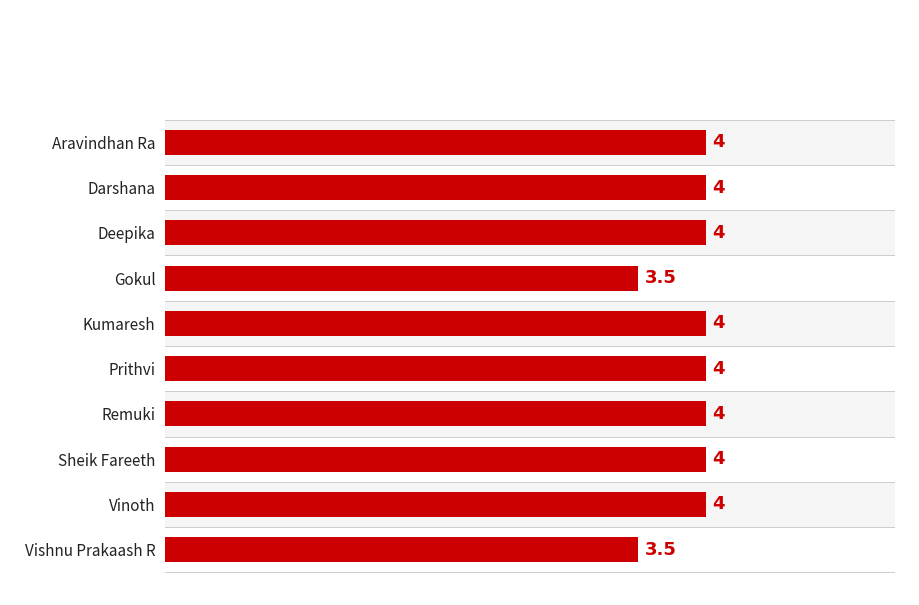

Is it true that the value at Gokul is 1.9?

False